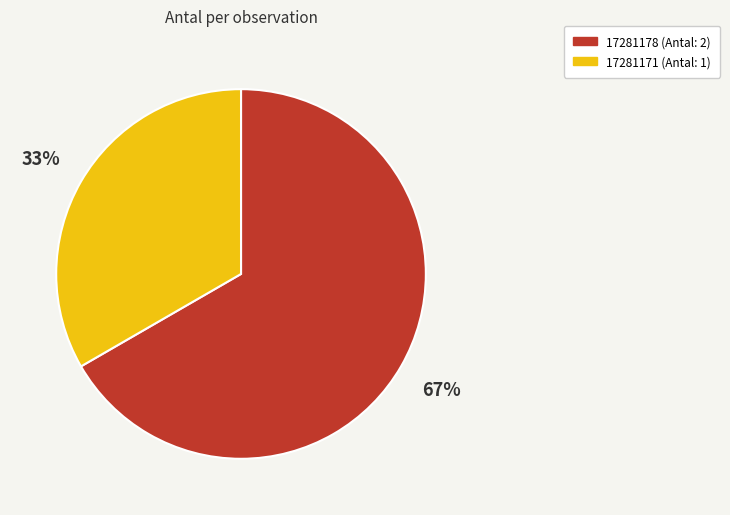

What is the ratio of the value at 17281178 to the value at 17281171?

2.0